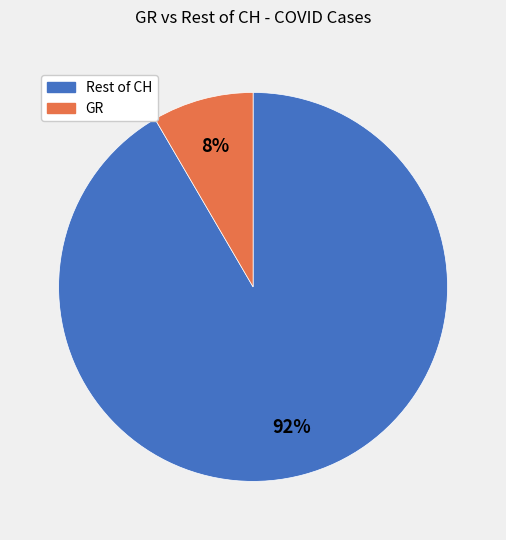

Is there a majority slice in this chart?

Yes